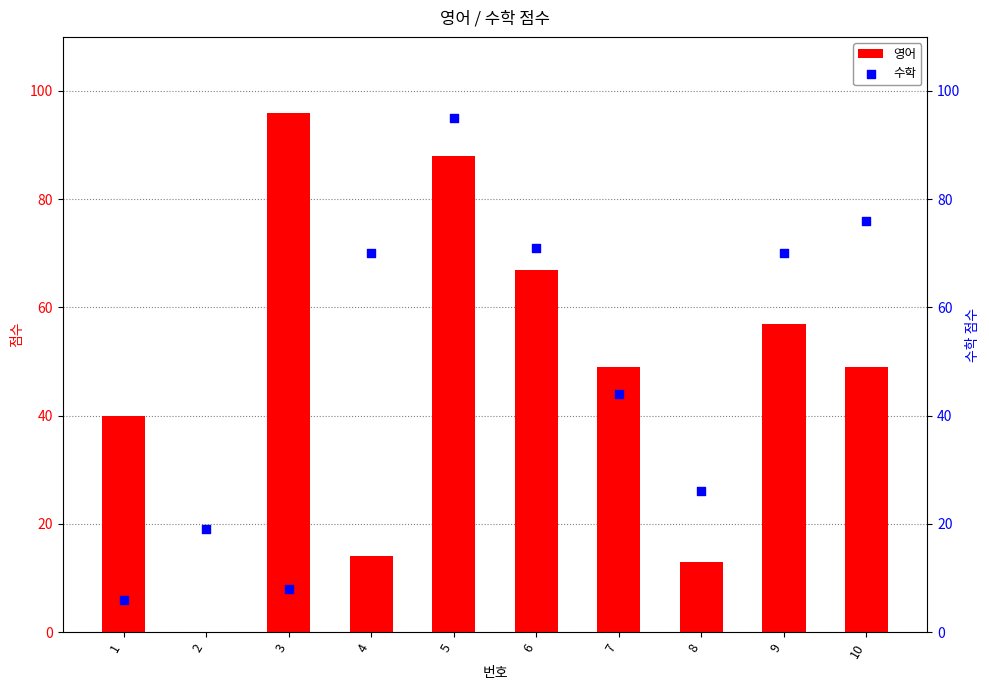

Is the value of 영어 at 2 greater than the value of 수학 at 1?

No